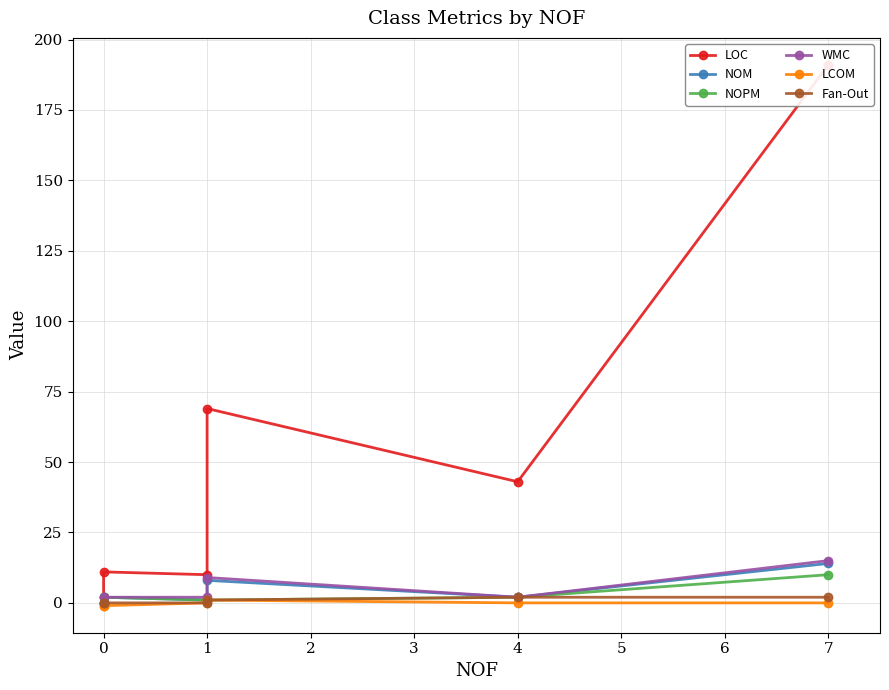

What is the average value of the NOM series?

4